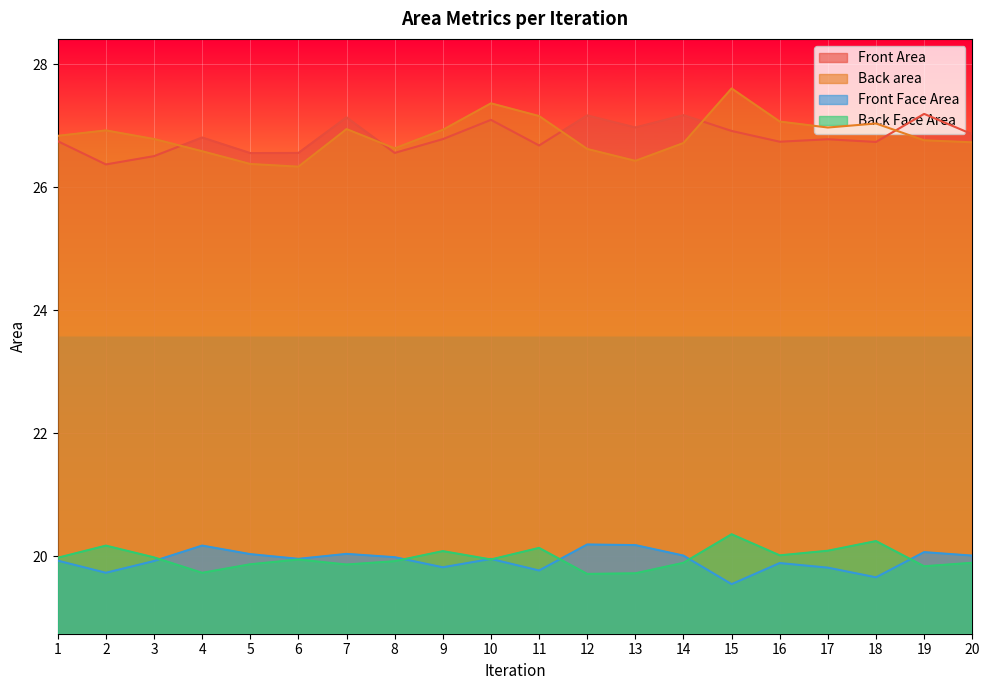

True or false: Back area and Front Face Area cross at least once.

False